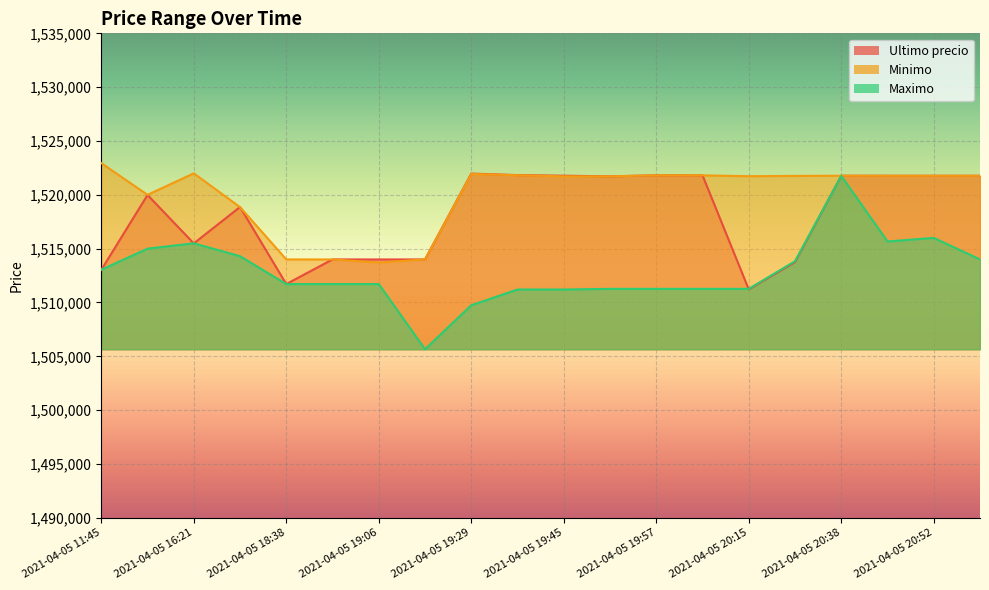

In Minimo, how many points are lower than both neighbors (excluding endpoints)?

3